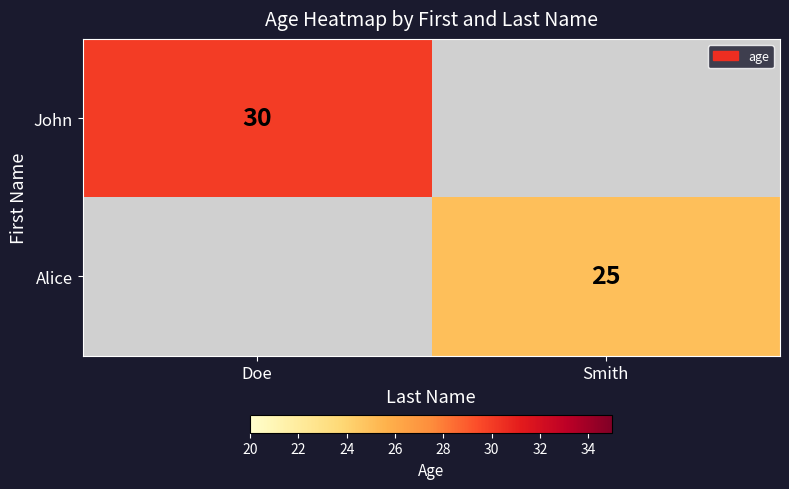

The value of Alice at Smith is 8. True or false?

False